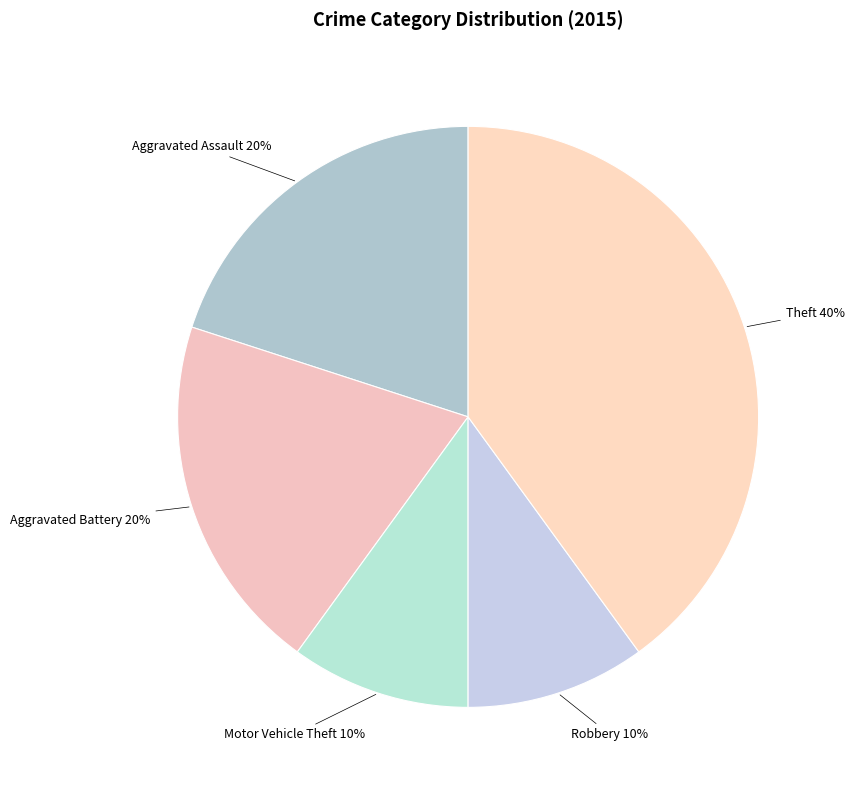

What is the largest slice in the pie chart?

Theft